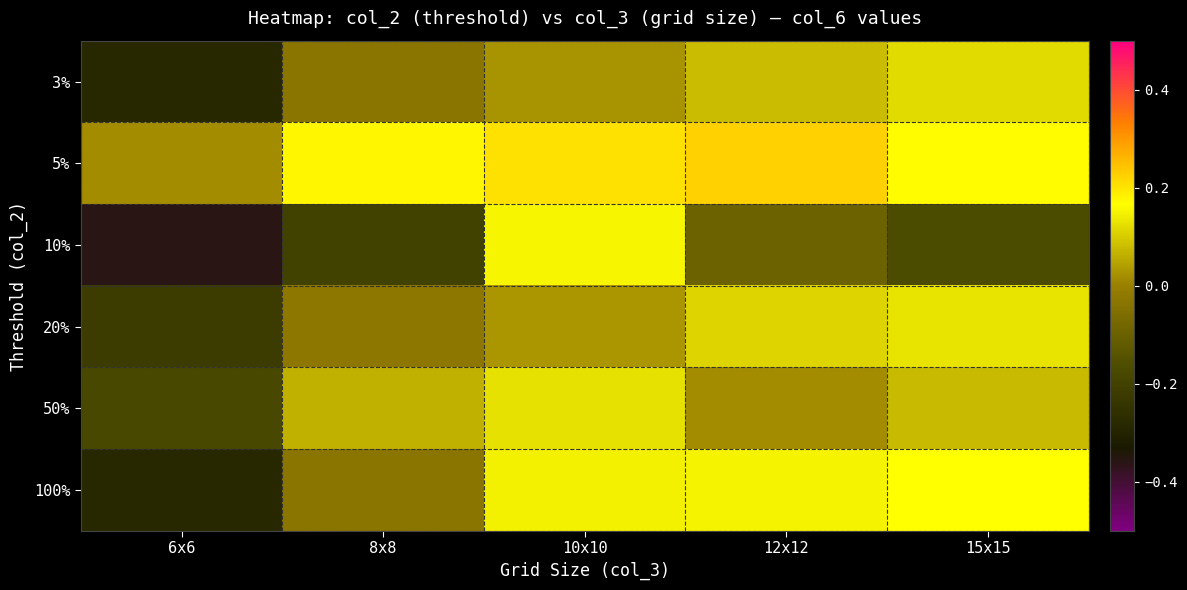

Reading left to right, transcribe all the data shown in this chart.

3%: 6x6=-0.3	8x8=-0.0	10x10=0.0	12x12=0.1	15x15=0.1
5%: 6x6=0.0	8x8=0.2	10x10=0.2	12x12=0.2	15x15=0.2
10%: 6x6=-0.4	8x8=-0.2	10x10=0.2	12x12=-0.1	15x15=-0.2
20%: 6x6=-0.2	8x8=-0.0	10x10=0.0	12x12=0.1	15x15=0.1
50%: 6x6=-0.2	8x8=0.1	10x10=0.1	12x12=0.0	15x15=0.1
100%: 6x6=-0.3	8x8=-0.0	10x10=0.1	12x12=0.2	15x15=0.2